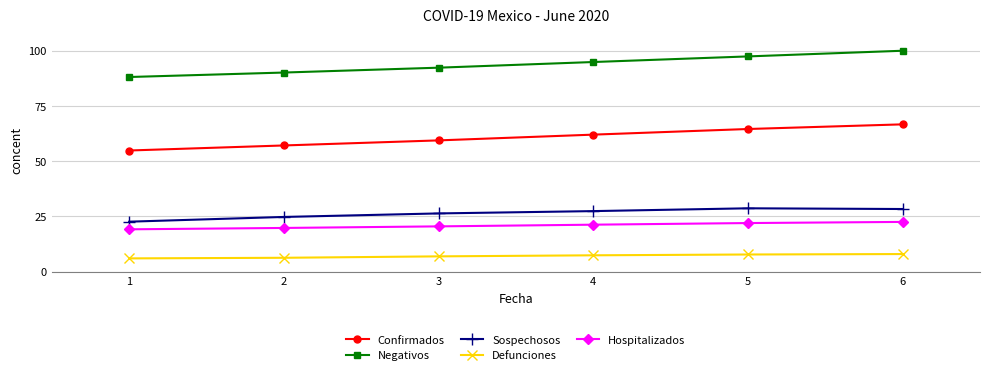

What is the value of the Negativos point at the 1st from the left?

88.1